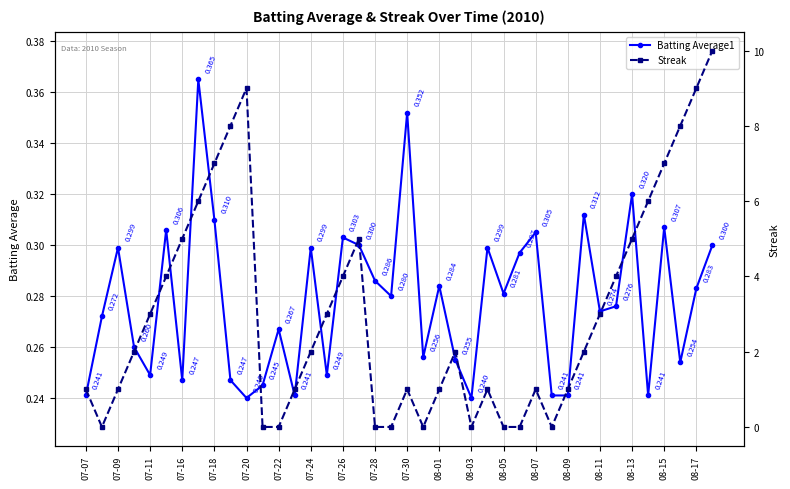

True or false: Batting Average1 has more than 2 interior local peaks.

True